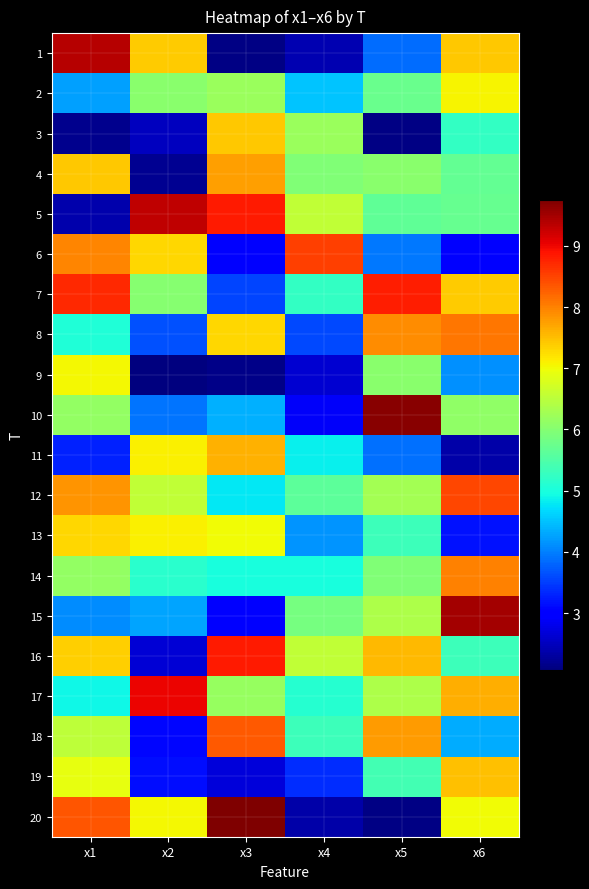

Reading left to right, extract all data points from this chart.

1: x1=9.4	x2=7.4	x3=2.1	x4=2.4	x5=3.9	x6=7.4
2: x1=4.2	x2=6.0	x3=6.2	x4=4.5	x5=5.7	x6=7.1
3: x1=2.2	x2=2.5	x3=7.4	x4=6.2	x5=2.1	x6=5.2
4: x1=7.4	x2=2.2	x3=7.8	x4=5.9	x5=6.0	x6=5.7
5: x1=2.4	x2=9.3	x3=8.8	x4=6.6	x5=5.7	x6=5.7
6: x1=8.0	x2=7.3	x3=3.1	x4=8.5	x5=3.9	x6=3.1
7: x1=8.7	x2=6.0	x3=3.5	x4=5.2	x5=8.8	x6=7.4
8: x1=5.1	x2=3.7	x3=7.3	x4=3.6	x5=7.9	x6=8.1
9: x1=7.0	x2=2.1	x3=2.1	x4=2.6	x5=6.0	x6=4.1
10: x1=6.1	x2=3.9	x3=4.4	x4=2.9	x5=9.7	x6=6.1
11: x1=3.3	x2=7.1	x3=7.6	x4=4.8	x5=3.9	x6=2.4
12: x1=7.8	x2=6.6	x3=4.8	x4=5.6	x5=6.3	x6=8.5
13: x1=7.3	x2=7.1	x3=7.0	x4=4.2	x5=5.3	x6=3.2
14: x1=6.1	x2=5.1	x3=5.0	x4=5.0	x5=6.0	x6=8.0
15: x1=4.1	x2=4.3	x3=3.1	x4=5.9	x5=6.4	x6=9.5
16: x1=7.4	x2=2.6	x3=8.8	x4=6.6	x5=7.6	x6=5.3
17: x1=4.9	x2=9.0	x3=6.2	x4=5.1	x5=6.4	x6=7.6
18: x1=6.5	x2=3.1	x3=8.3	x4=5.3	x5=7.8	x6=4.3
19: x1=6.9	x2=3.1	x3=2.7	x4=3.4	x5=5.4	x6=7.5
20: x1=8.3	x2=7.0	x3=9.7	x4=2.3	x5=2.1	x6=7.0